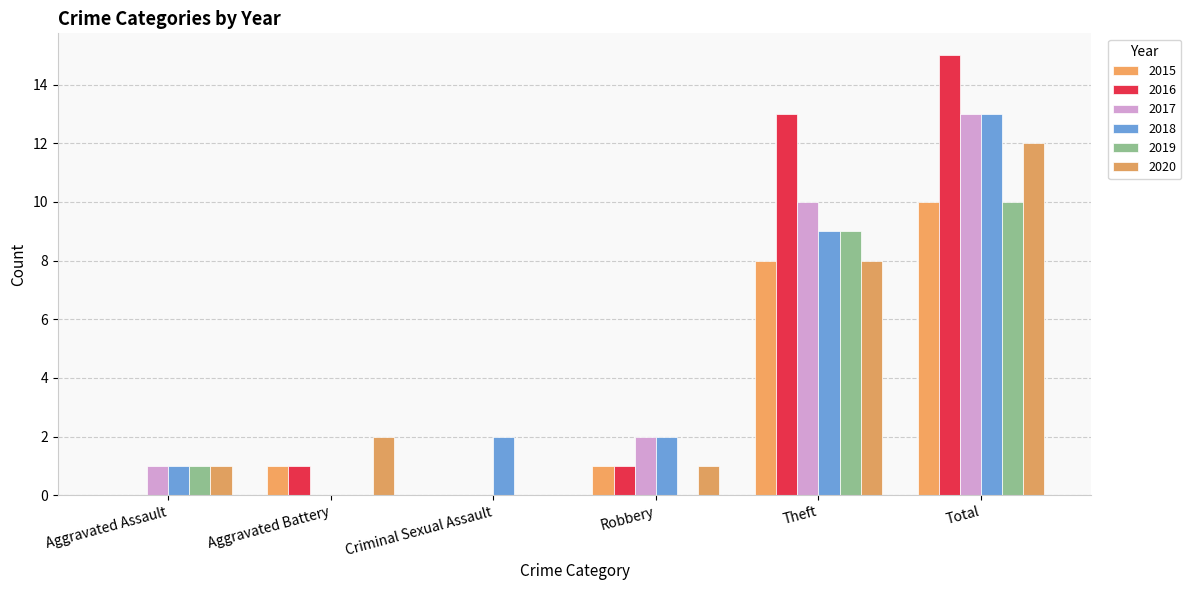

How many 2019 values are between 0 and 9?

5